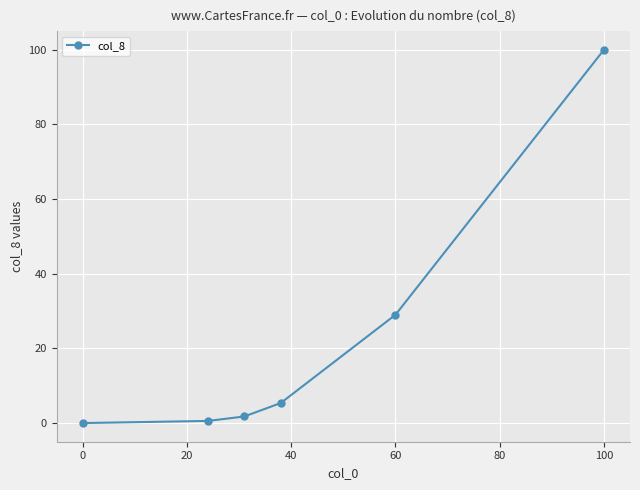

What is the difference between the second highest and minimum values?

29.0